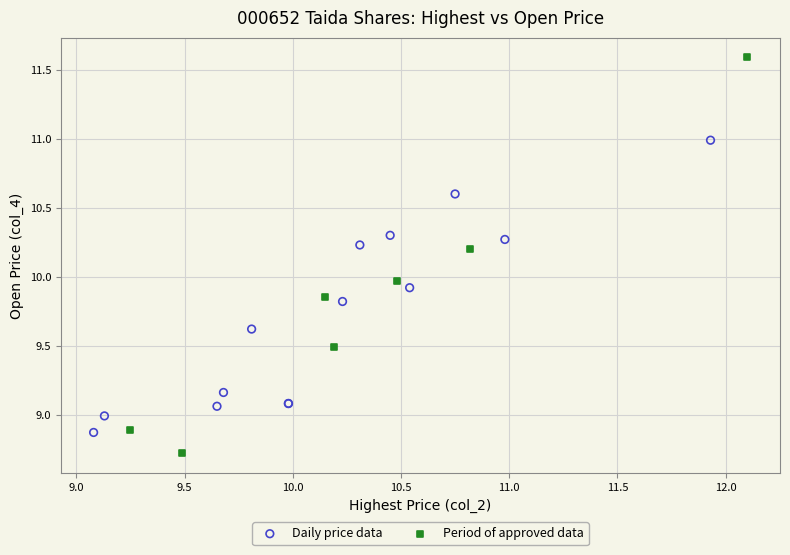

Which series reaches the maximum Y coordinate?

Period of approved data